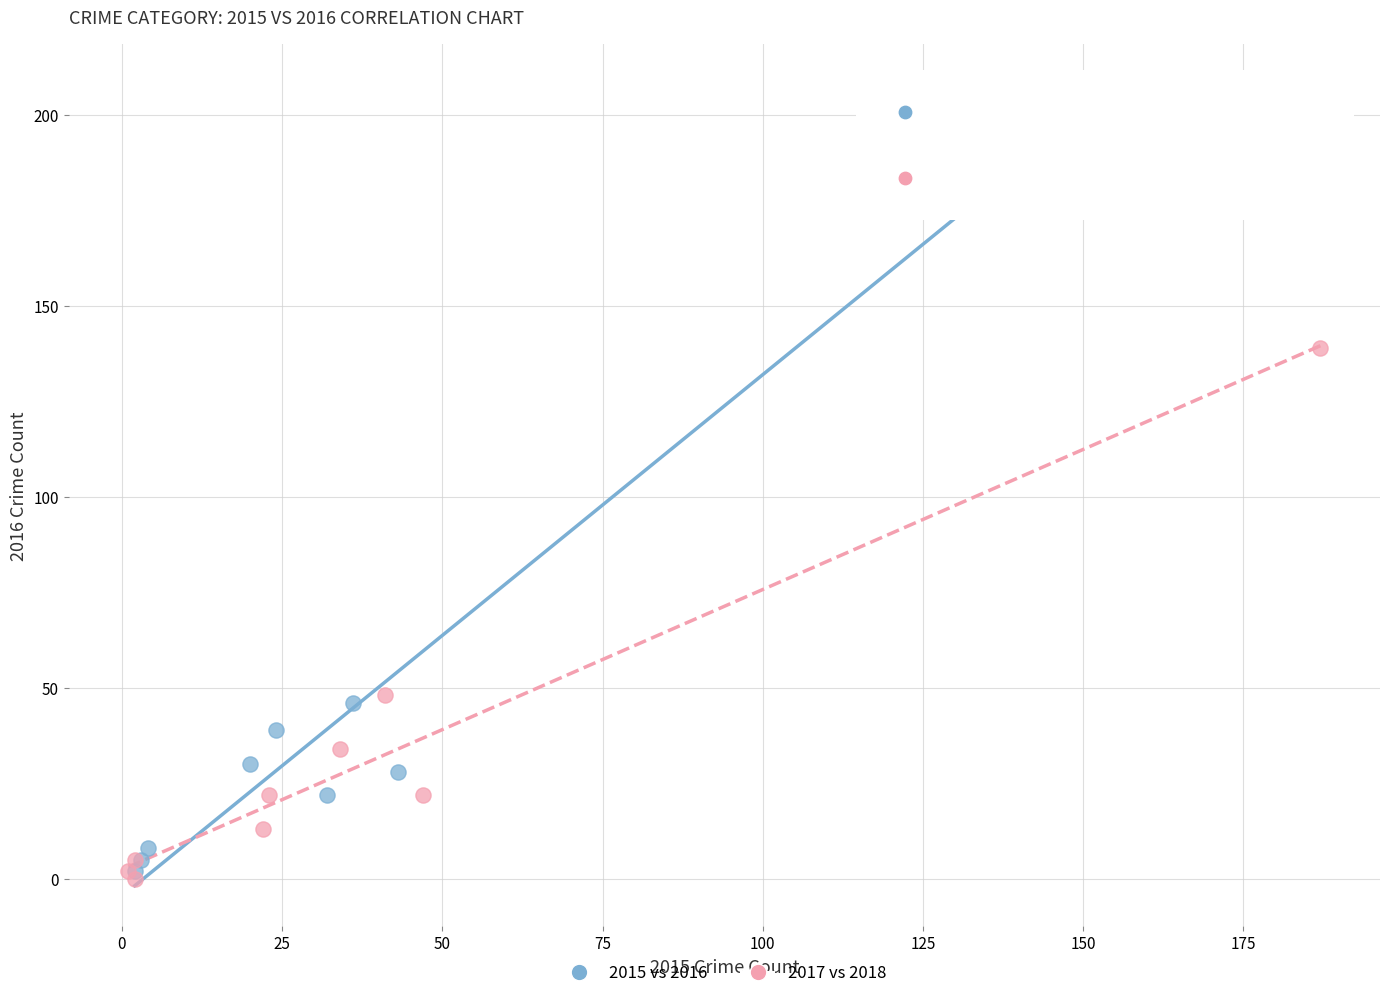

Which series has the widest spread of Y values?

2015 vs 2016